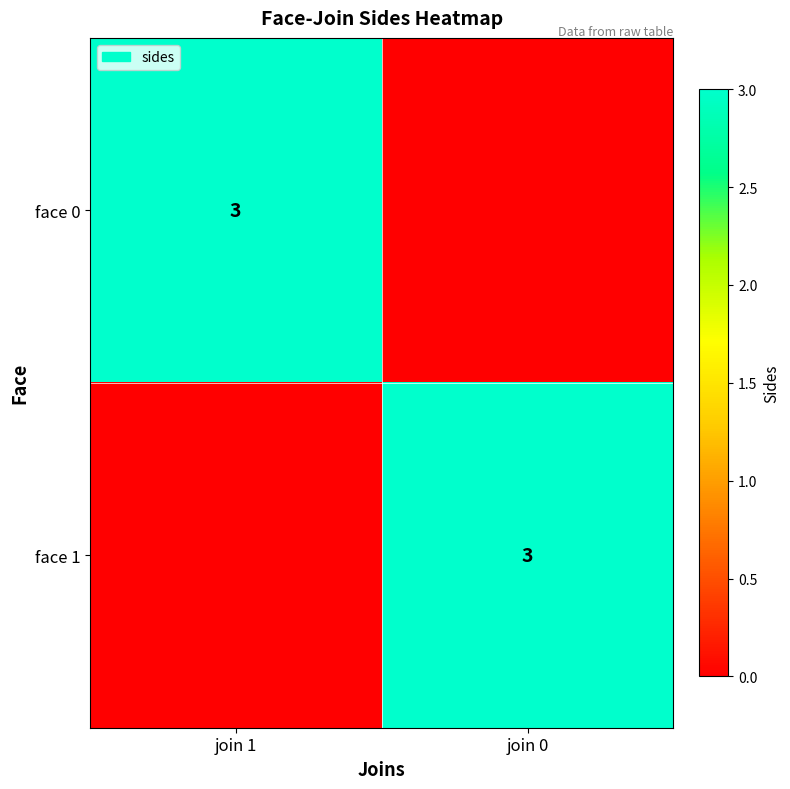

The face 0 series shows 1 at join 1. True or false?

False